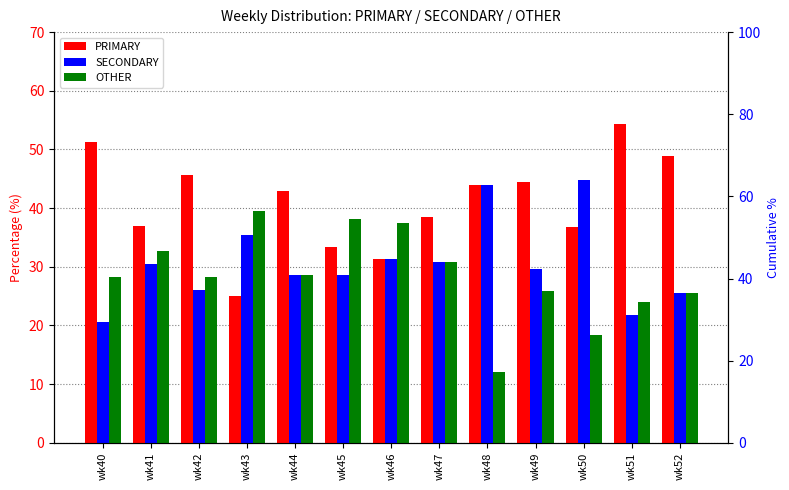

How many distinct data groups are displayed?

3